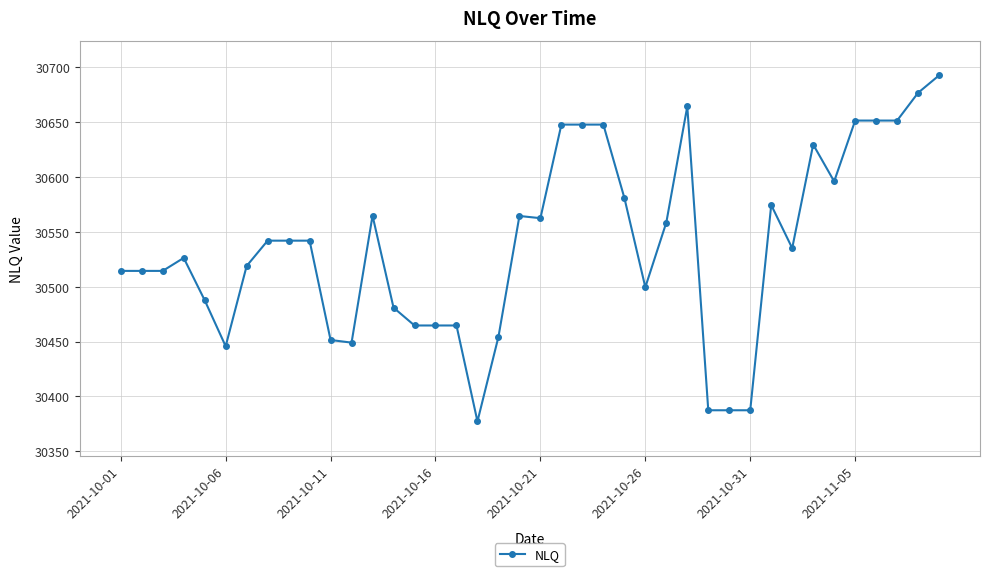

How many lines are shown in the chart?

1